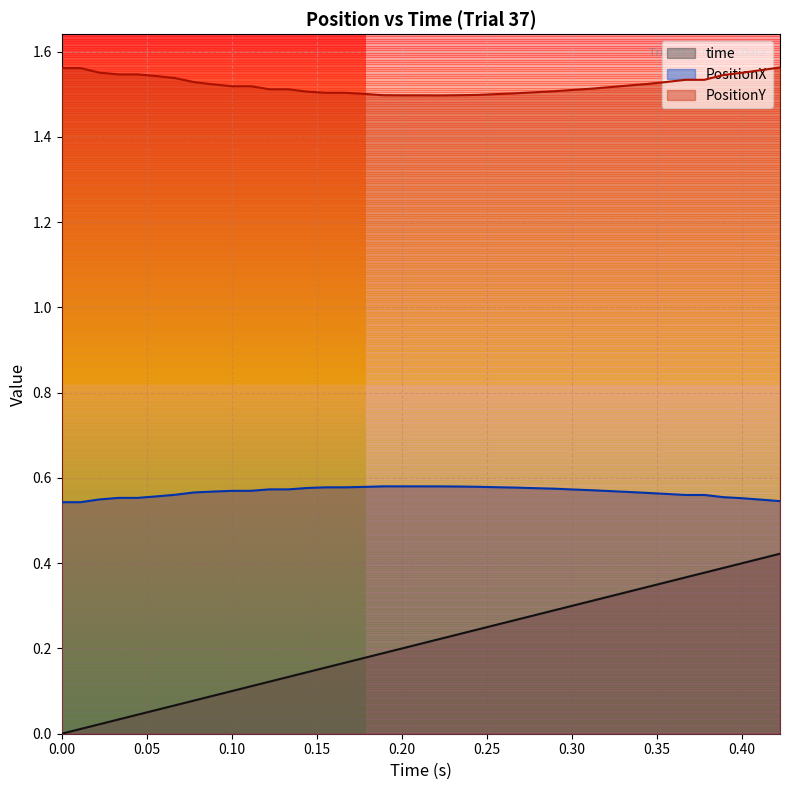

Which has a higher value, 0.1777778 or 0.07777778?

0.1777778